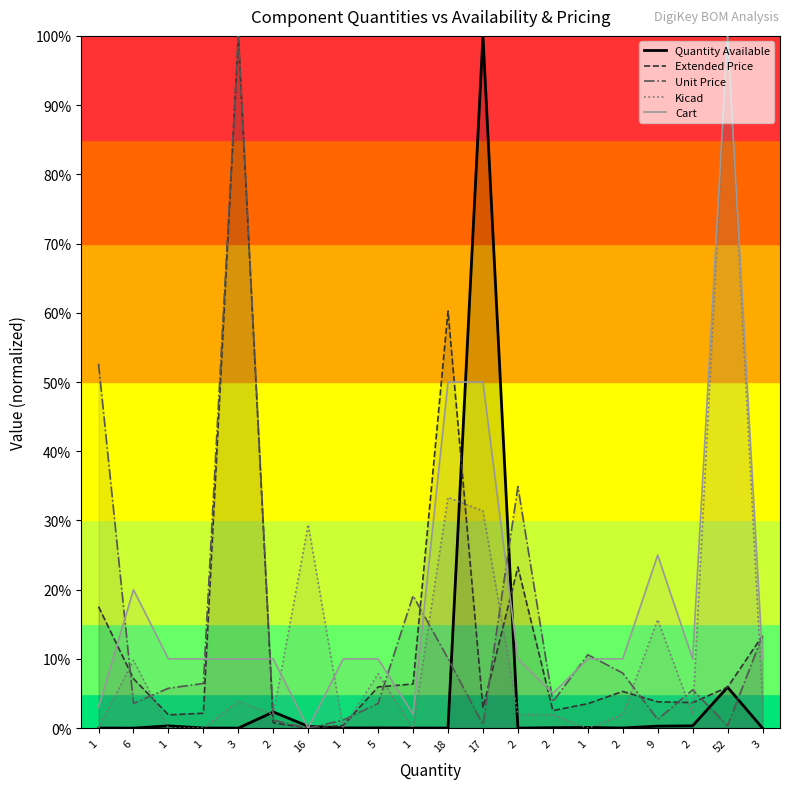

Is it true that Extended Price equals 3.5 at 1?

True